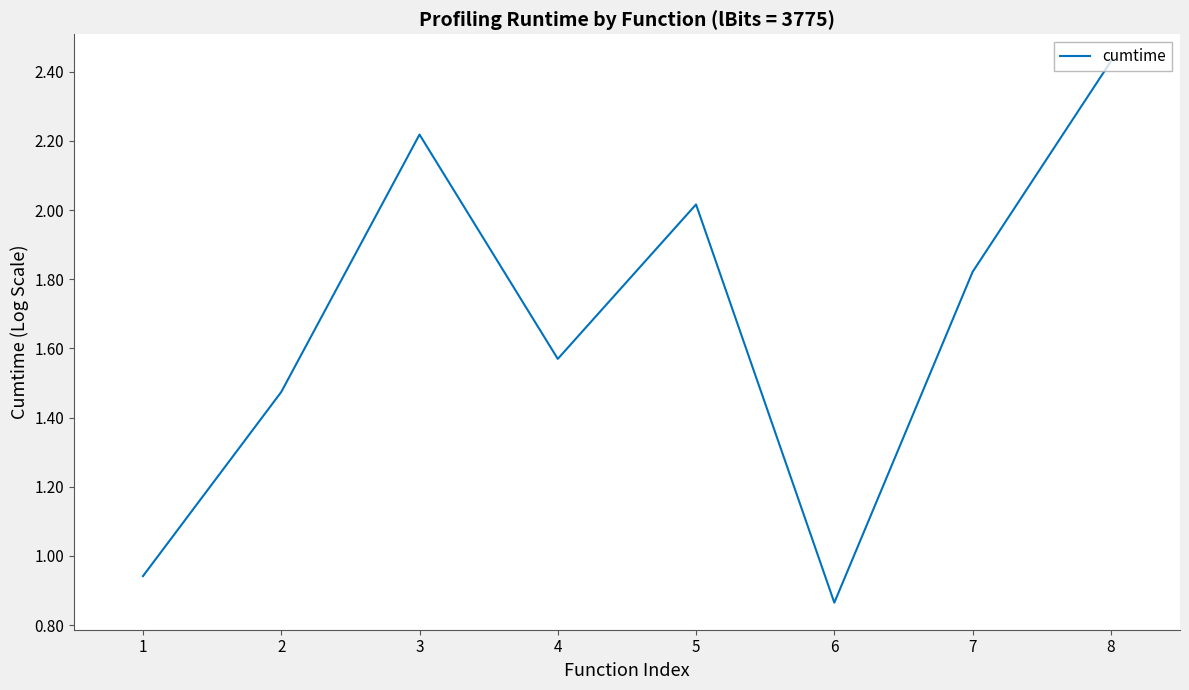

Which label corresponds to the smallest value in the chart?

6